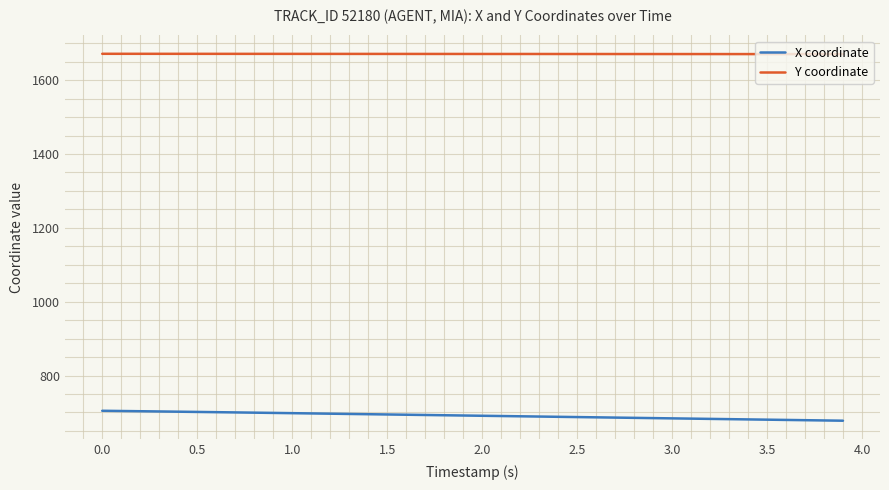

List the series in order of their overall mean, highest first.

Y coordinate, X coordinate